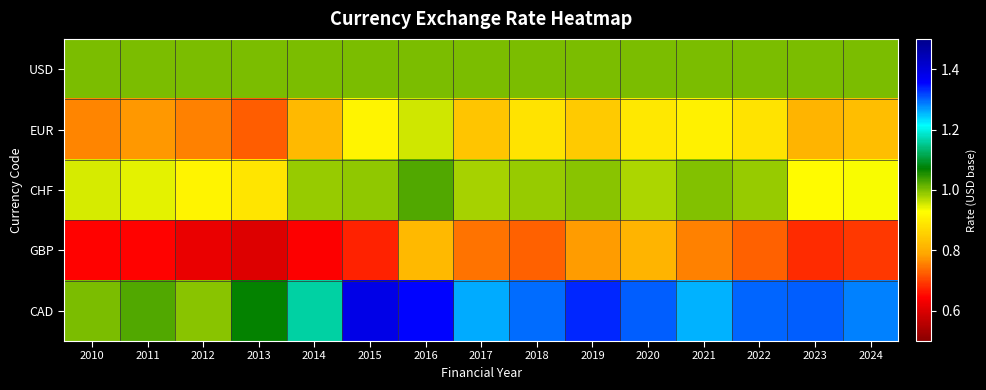

Which category has the highest value across all series?

2015